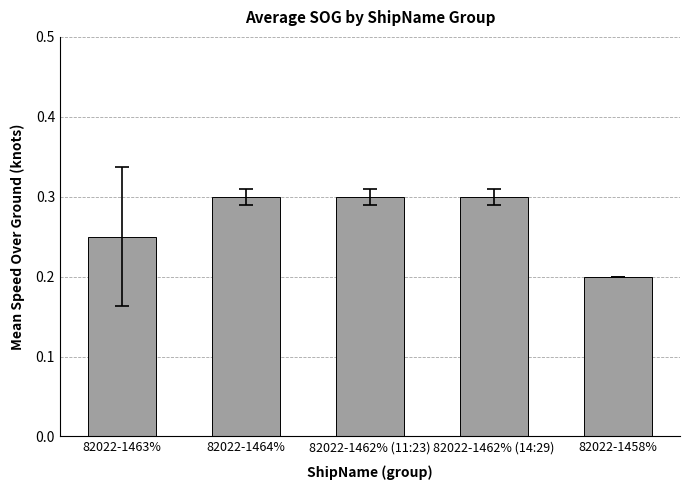

What is the greatest value displayed?

0.3